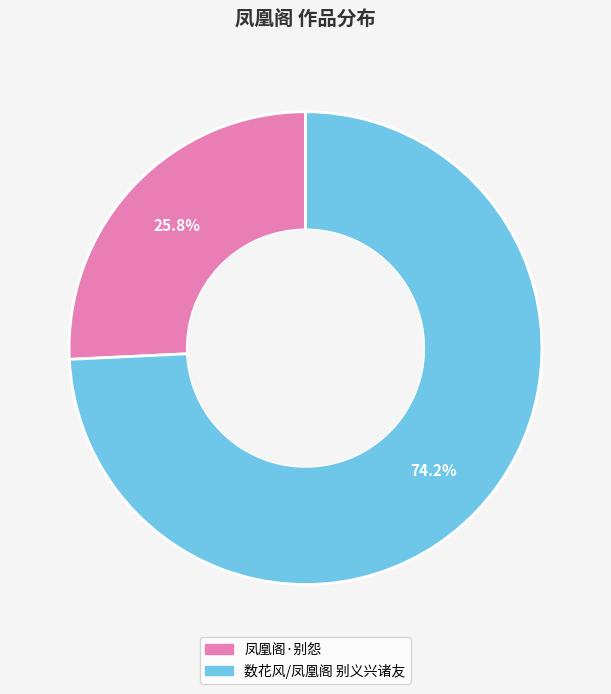

Is there a majority slice in this chart?

Yes